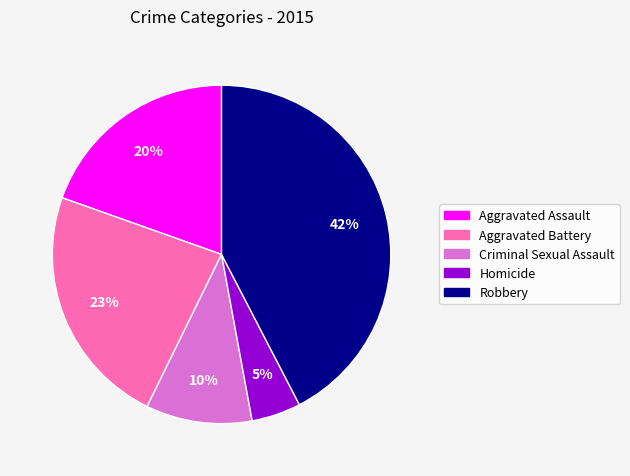

Does any single category account for the majority?

No